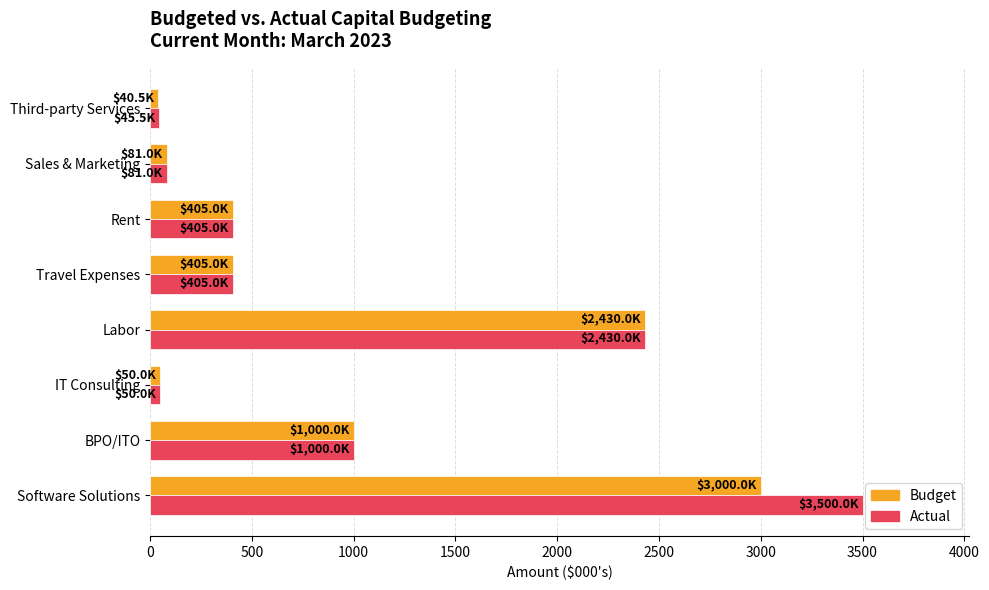

What is the greatest value displayed?

3500.0